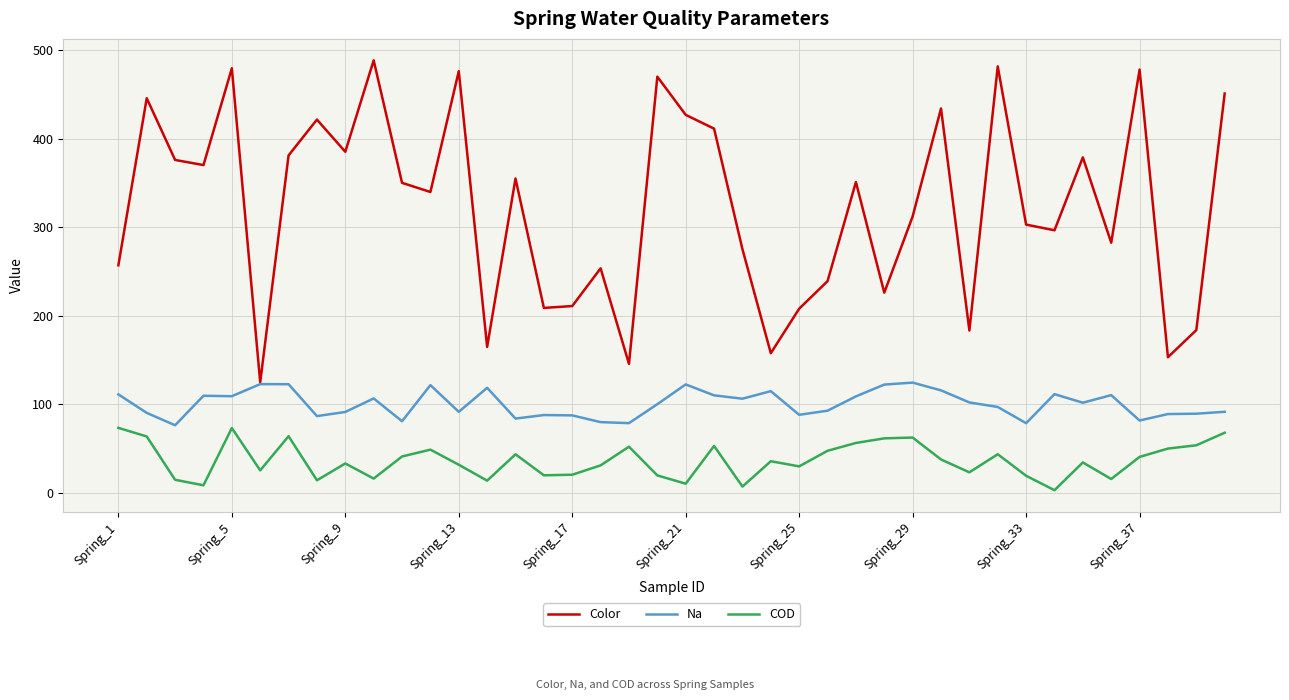

List the series in order of their overall mean, lowest first.

COD, Na, Color